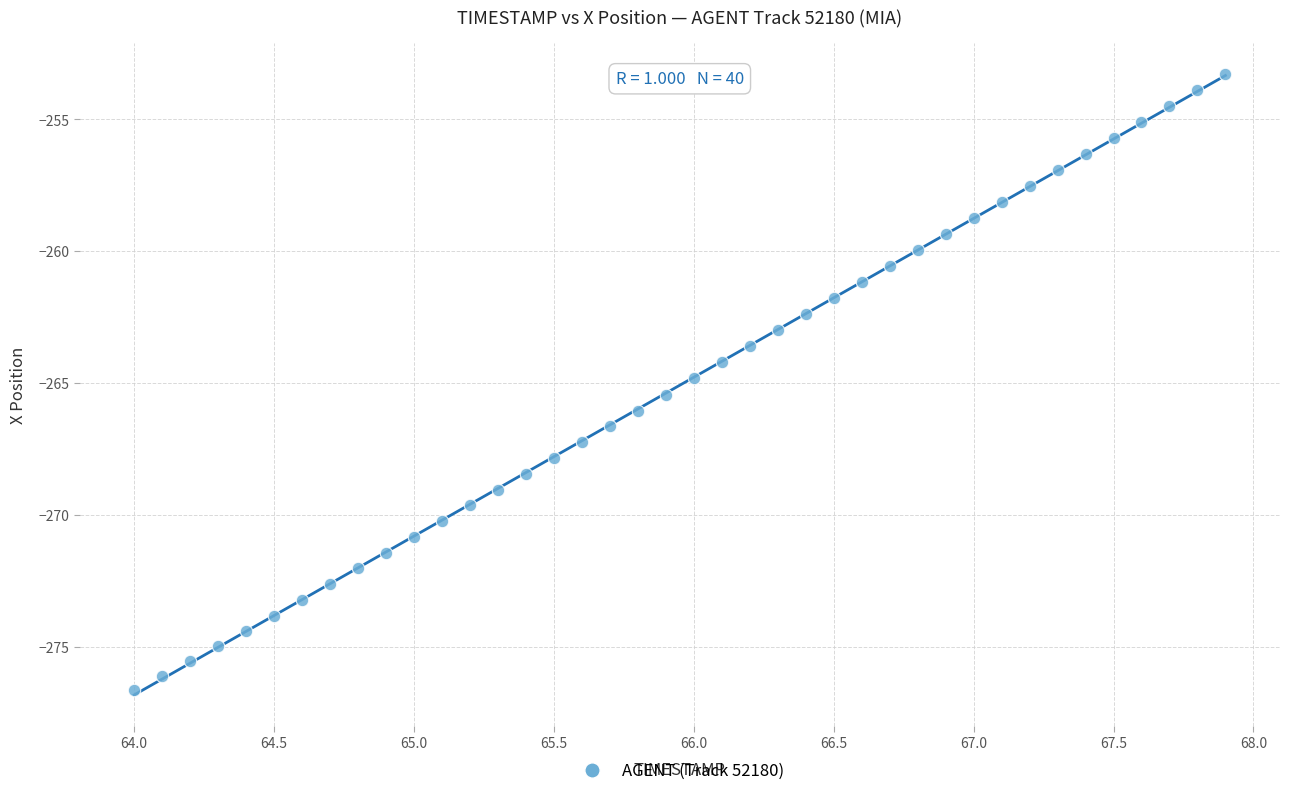

What is the range of Y values (max minus min)?

23.4